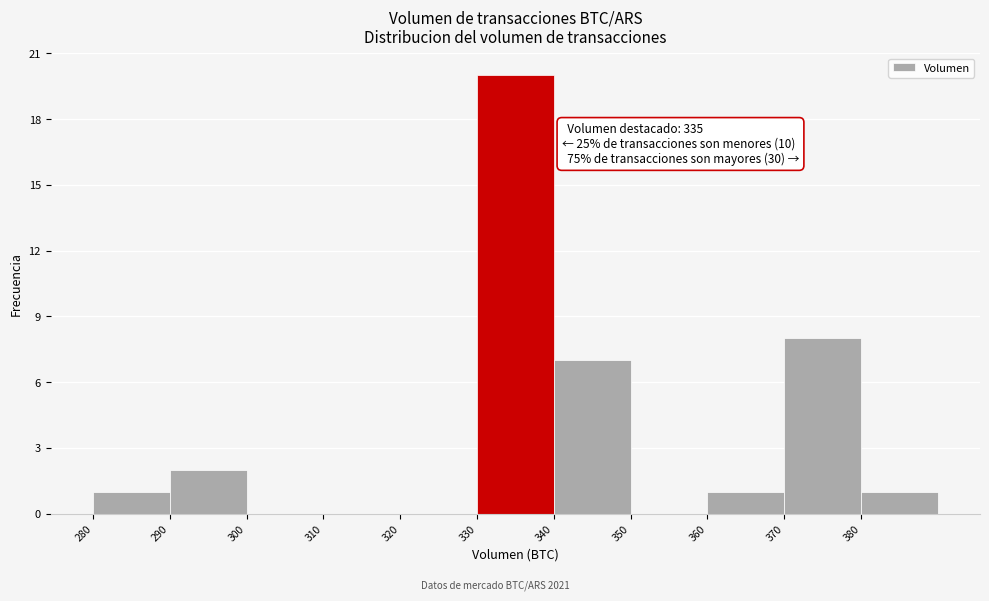

Which range on the x-axis has the tallest bar?

330 to 340